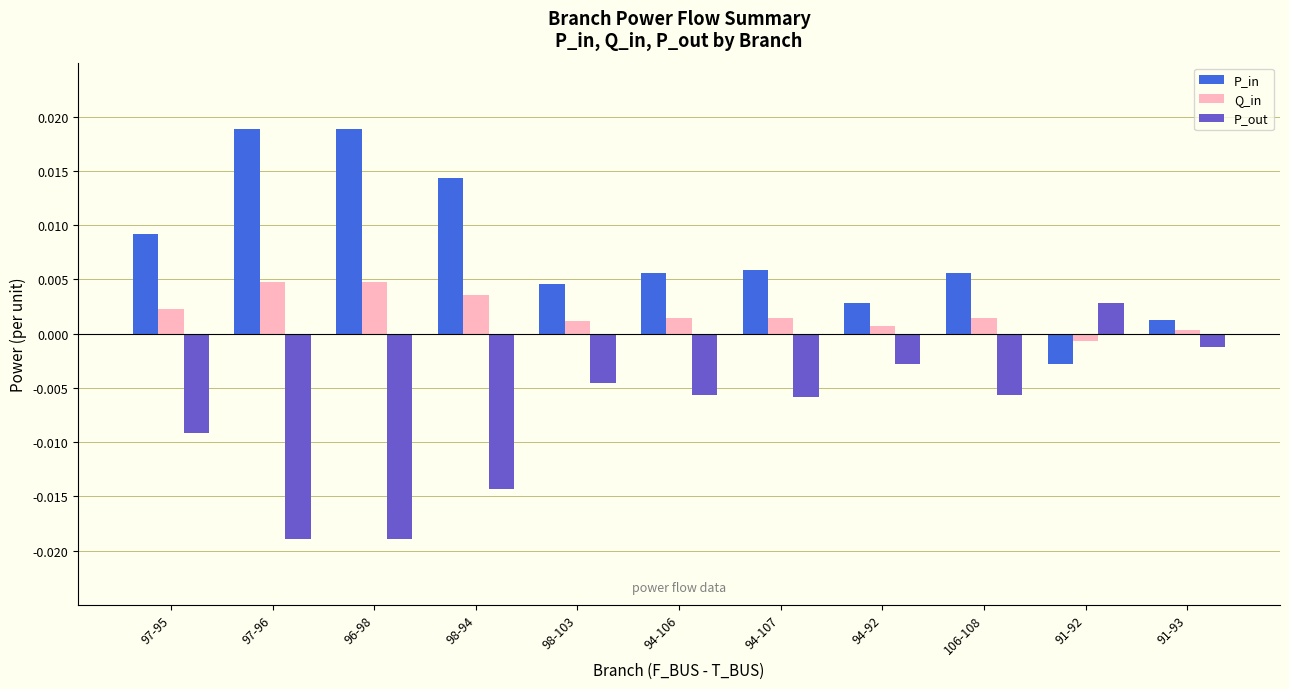

Which series has the largest total across all categories?

P_in